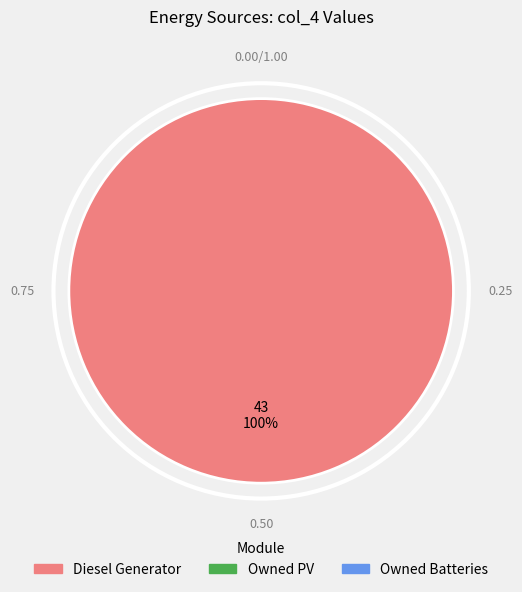

Is there any slice that represents more than half of the pie?

Yes